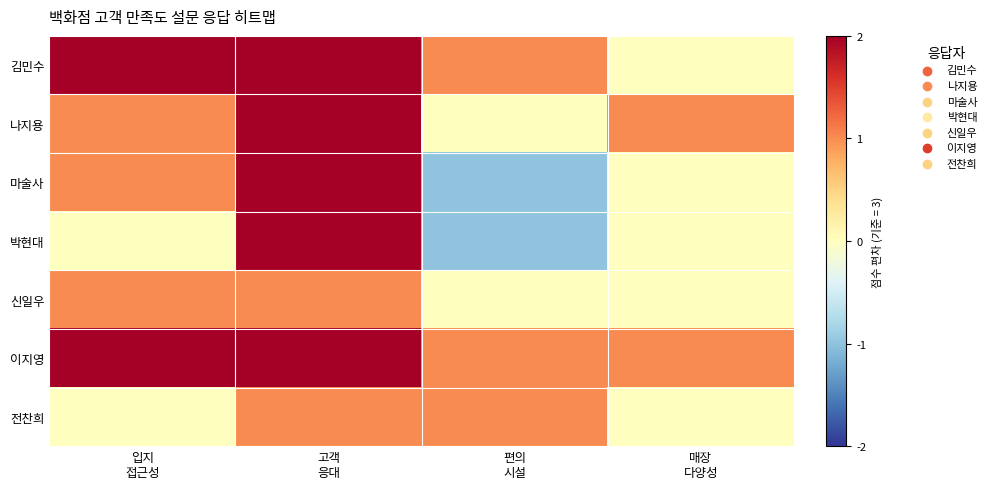

What is the difference between the highest and lowest values at 입지
접근성?

2